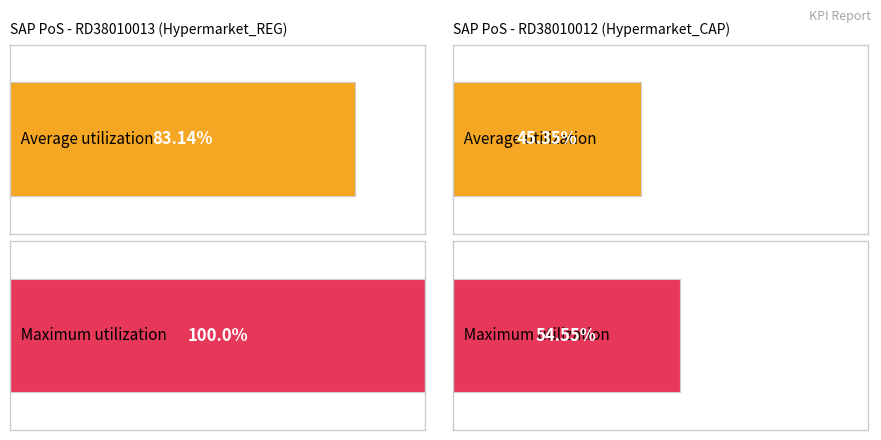

How many data points in Average utilization are less than 83?

1